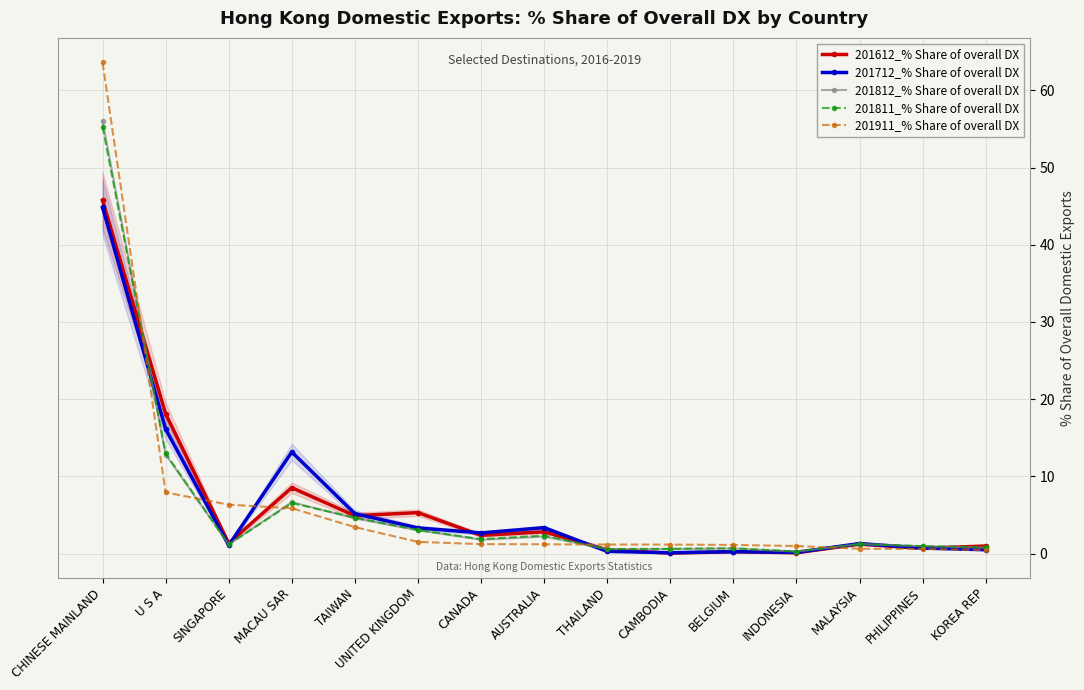

How many times do 201712_% Share of overall DX and 201811_% Share of overall DX cross each other?

6